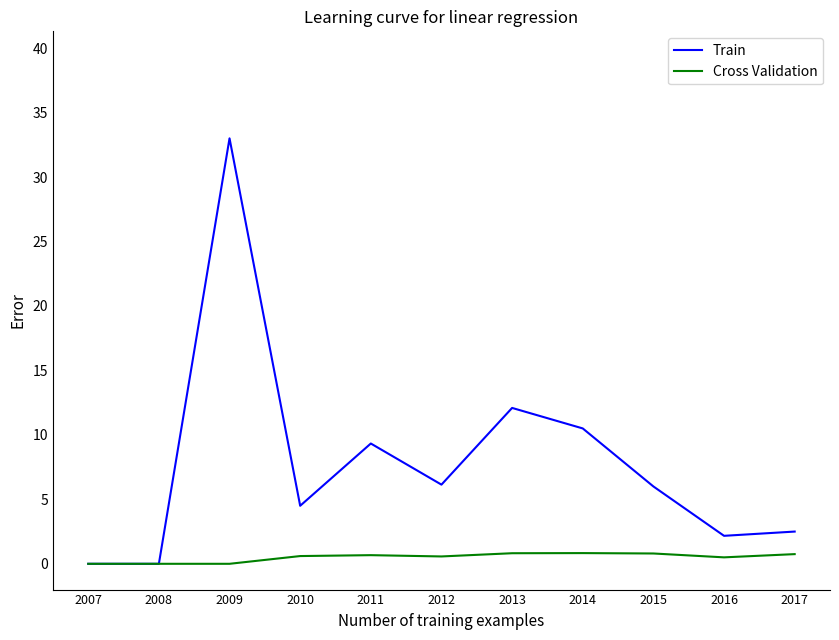

The value of Train at 2010 is 4.5. True or false?

True